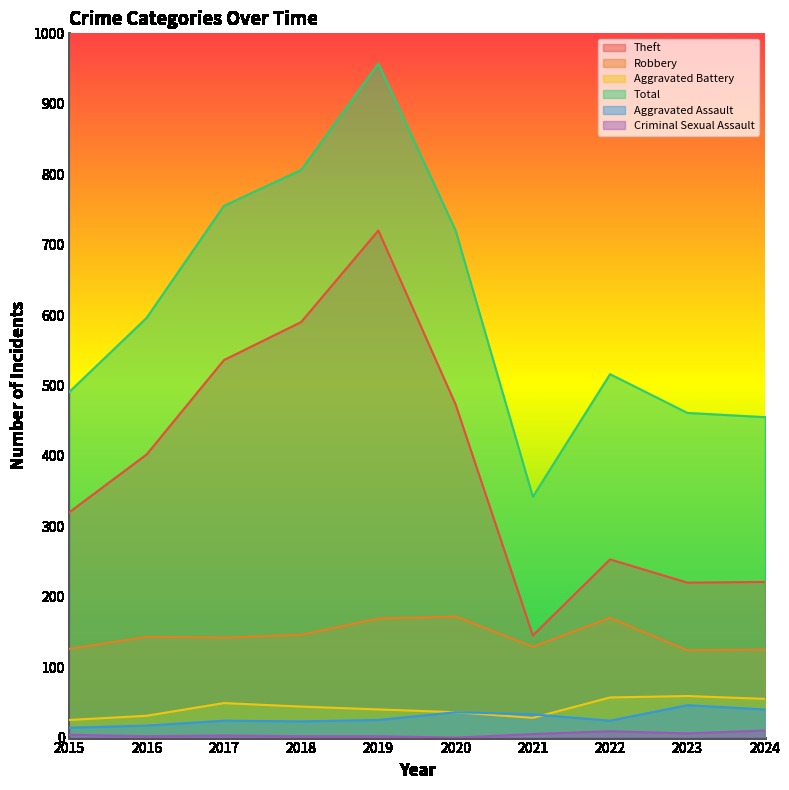

What is the difference between the maximum and minimum values in the Aggravated Assault series?

32